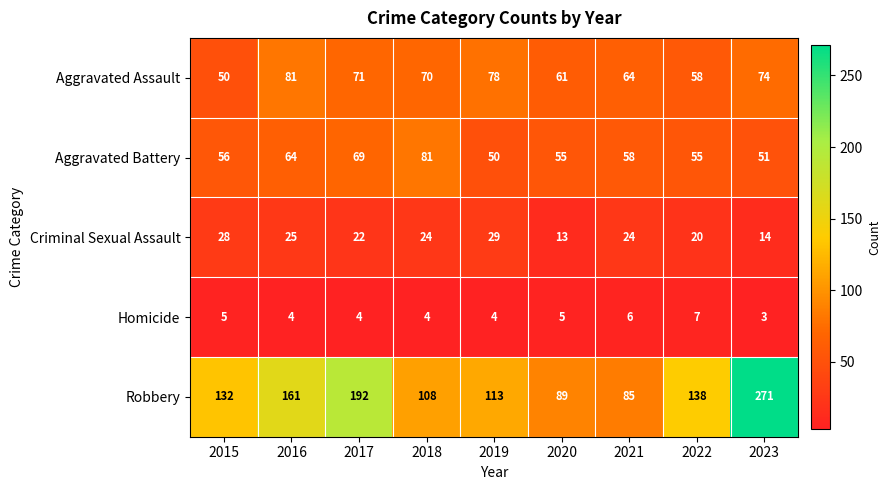

Which series has the widest spread of values?

Robbery